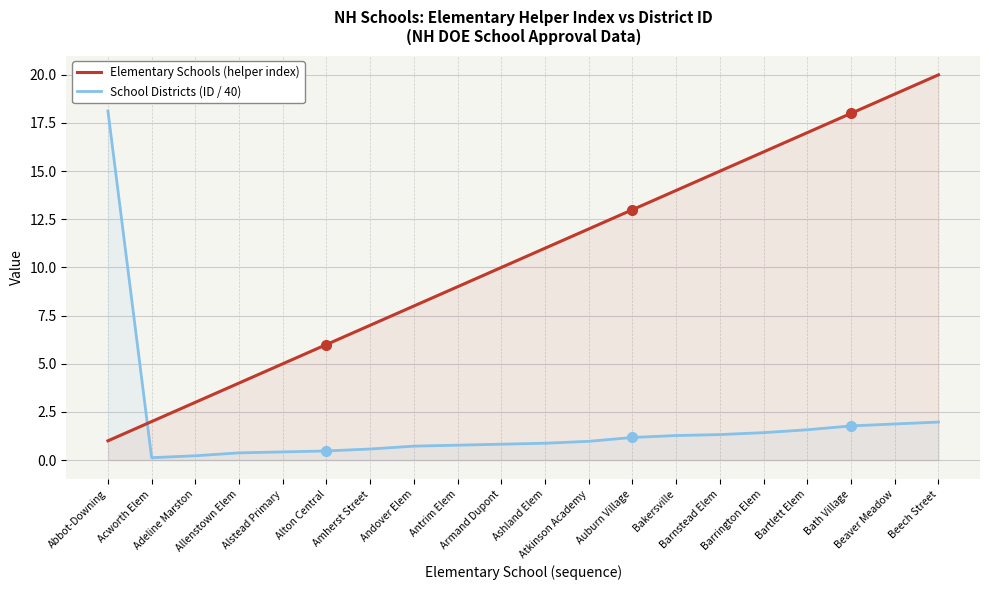

At which category is the sum across all series the highest?

Beech Street